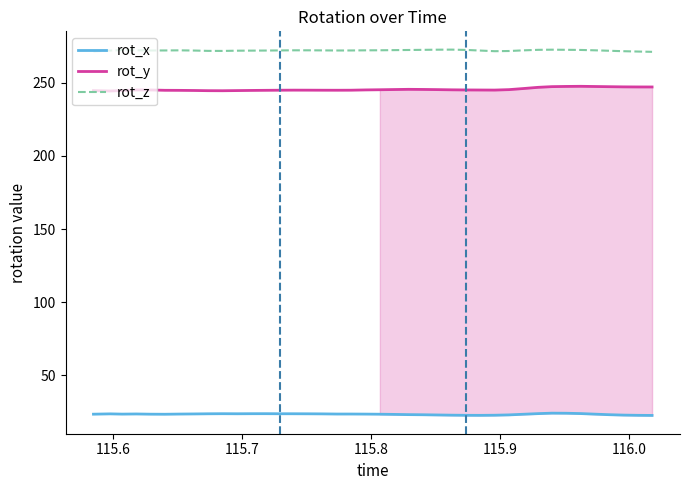

Which series has the largest total across all categories?

rot_z